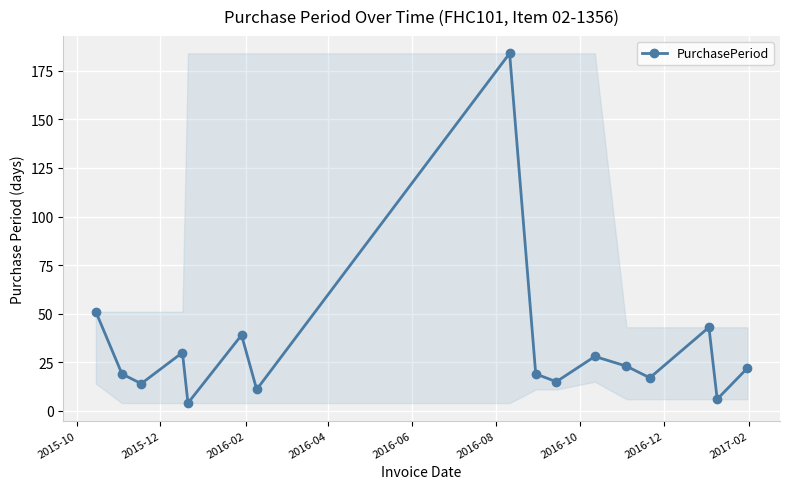

What is the maximum value shown in the chart?

184